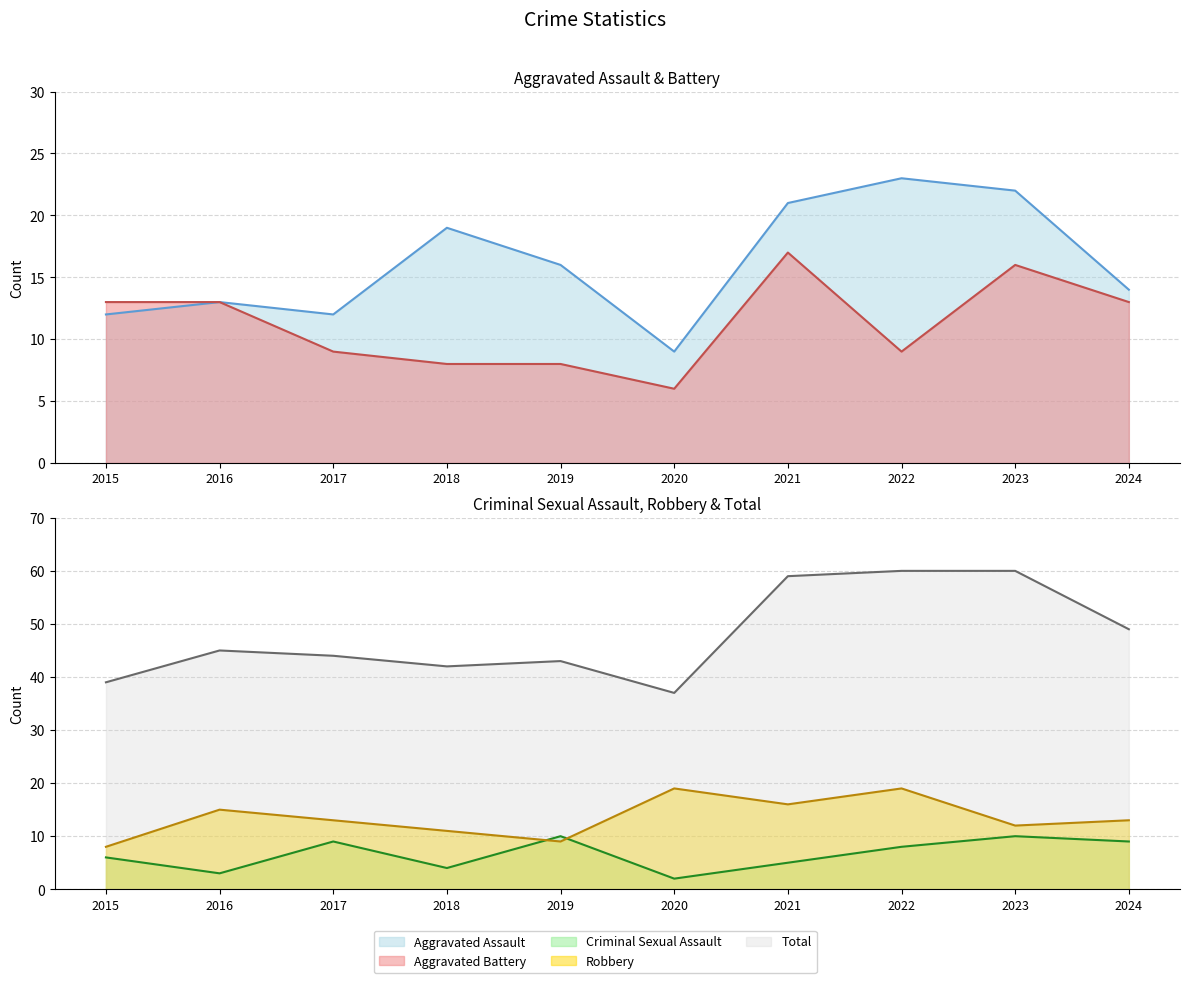

The Total series shows 13 at 2015. True or false?

False